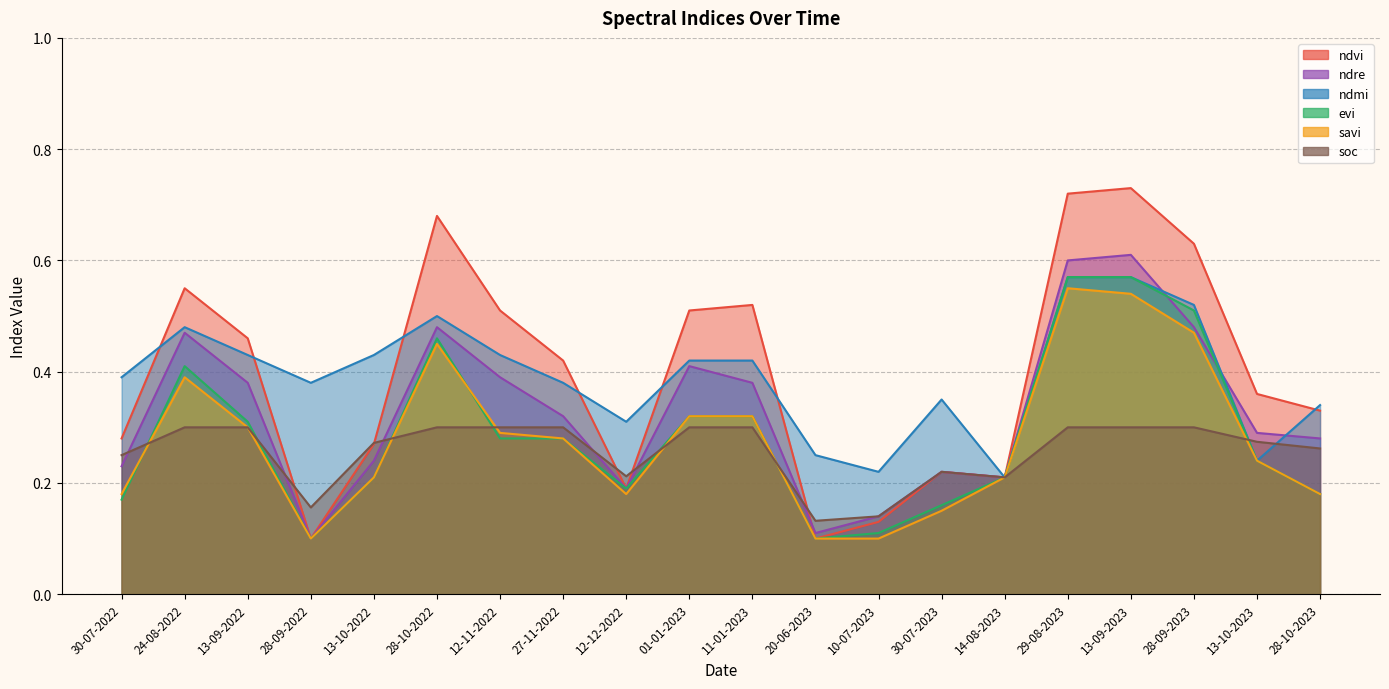

What is the label of the 20th point from the left?

28-10-2023